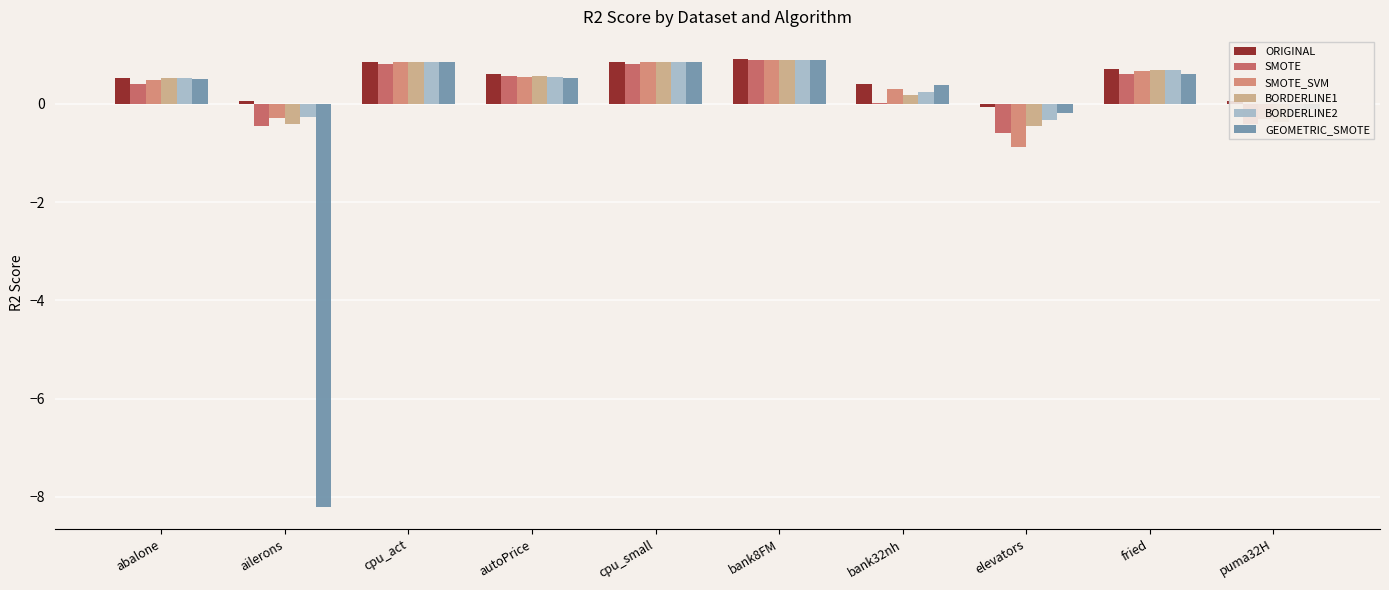

The value of BORDERLINE1 at fried is 0.7. True or false?

True